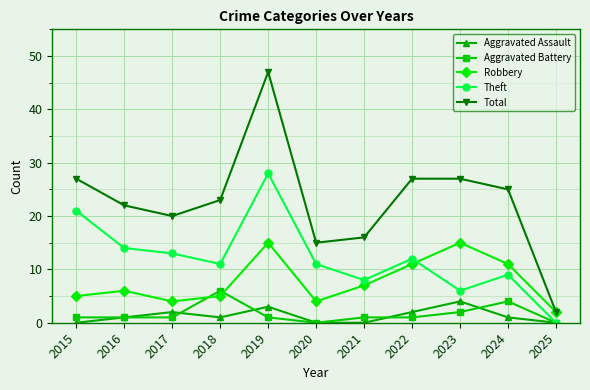

Which series has the largest range (max minus min)?

Total